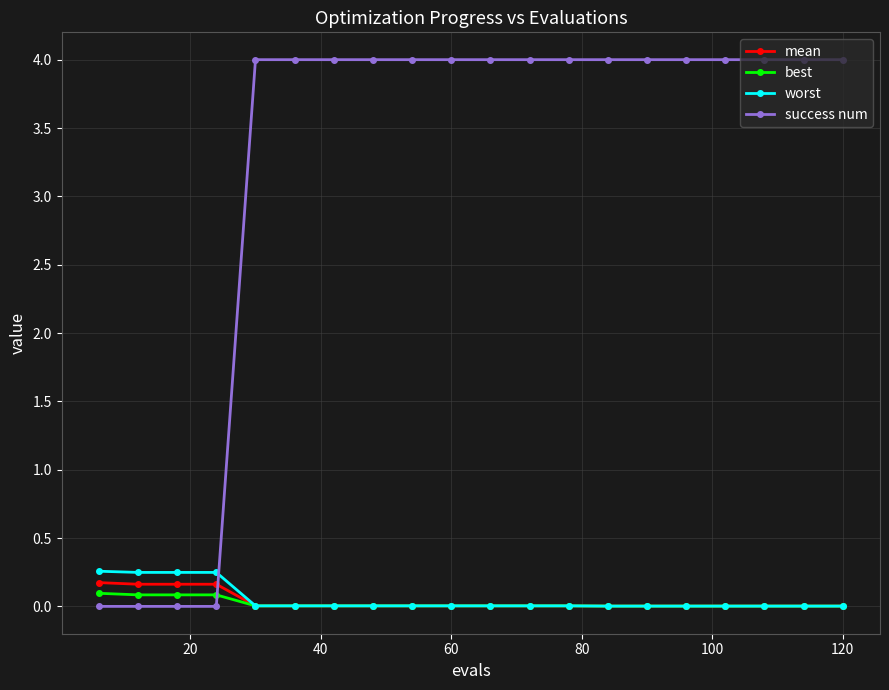

At how many categories does at least one series exceed 1?

16